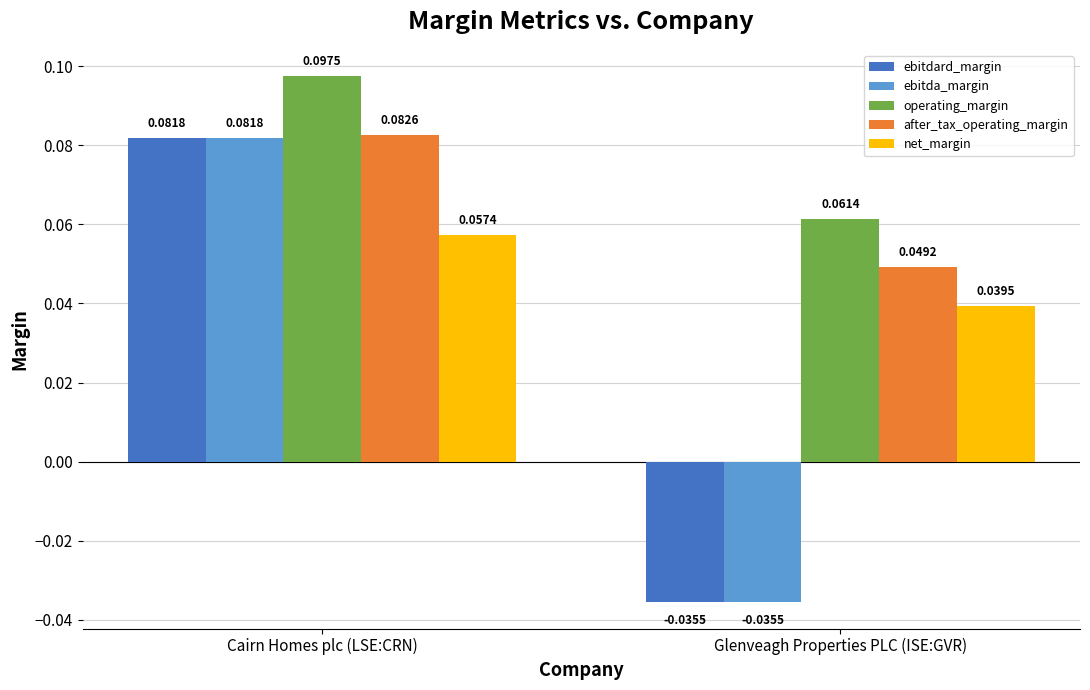

At which category is the sum across all series the highest?

Cairn Homes plc (LSE:CRN)